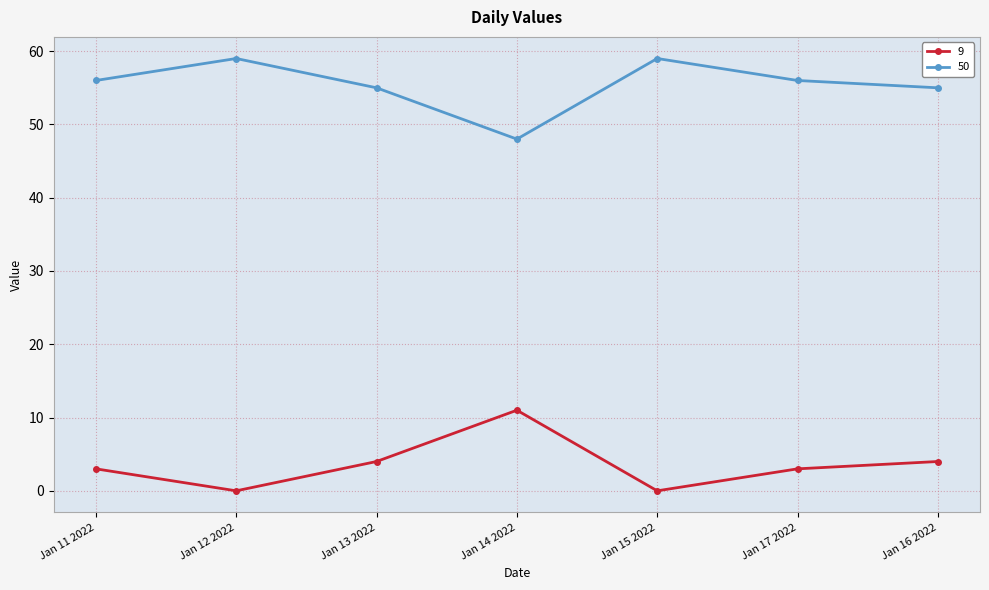

True or false: 50 and 9 cross at least once.

False